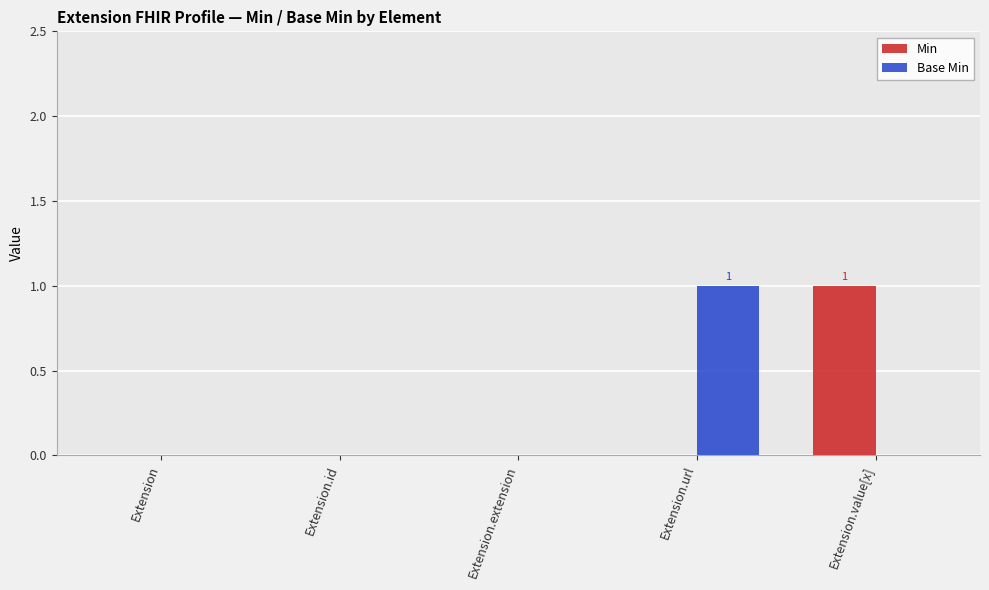

Is it true that Min equals 0 at Extension.extension?

True